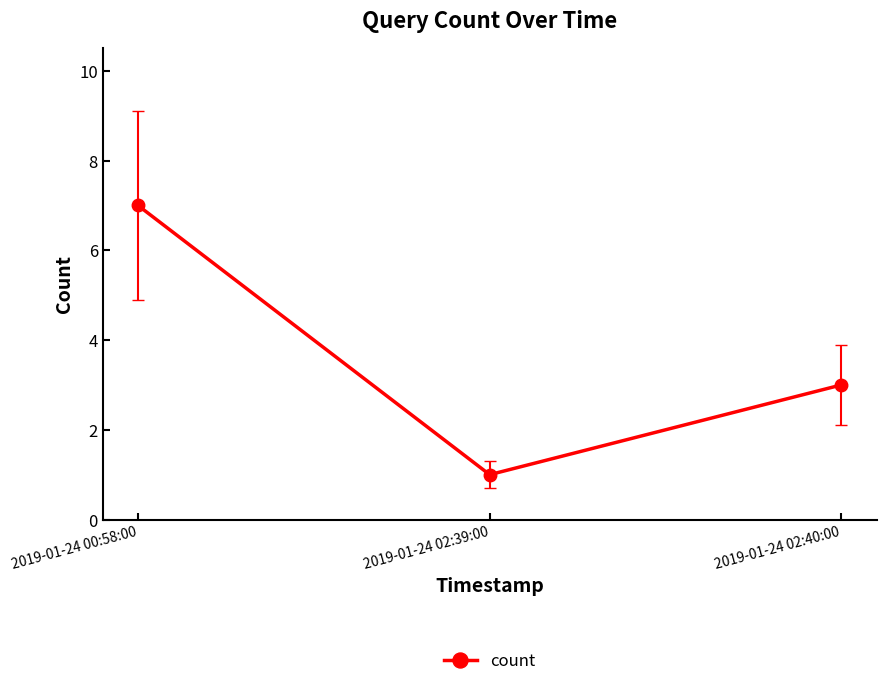

What is the maximum value shown in the chart?

7